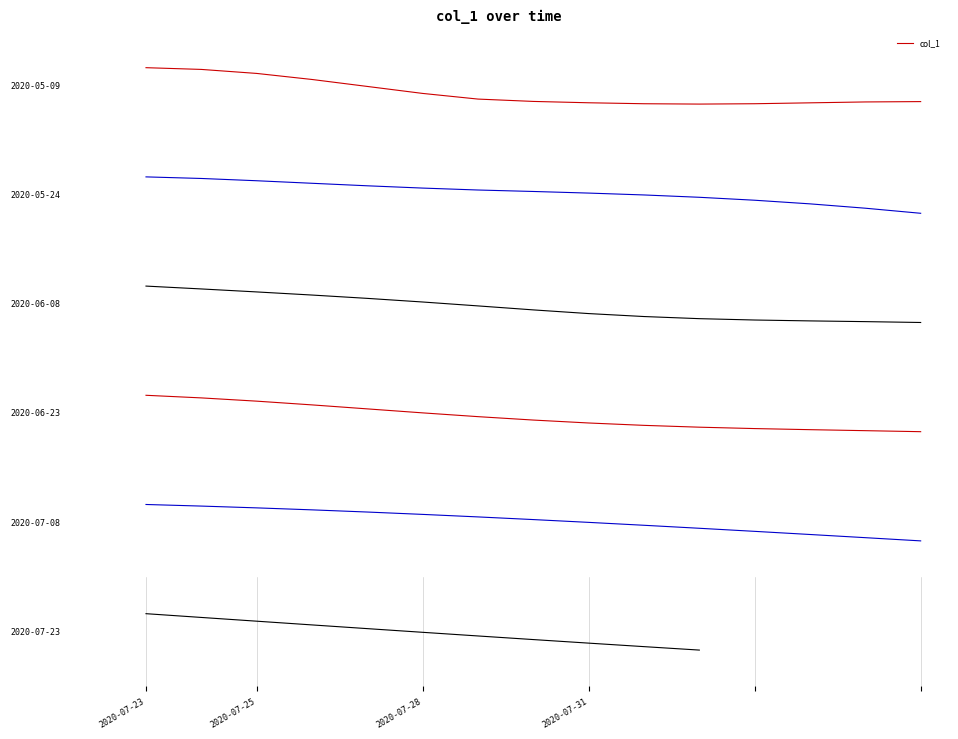

Reading left to right, list all the values displayed in this chart.

8.4	8.3	8.2	8.2	8.1	8.0	8.0	7.9	7.8	7.7	7.7